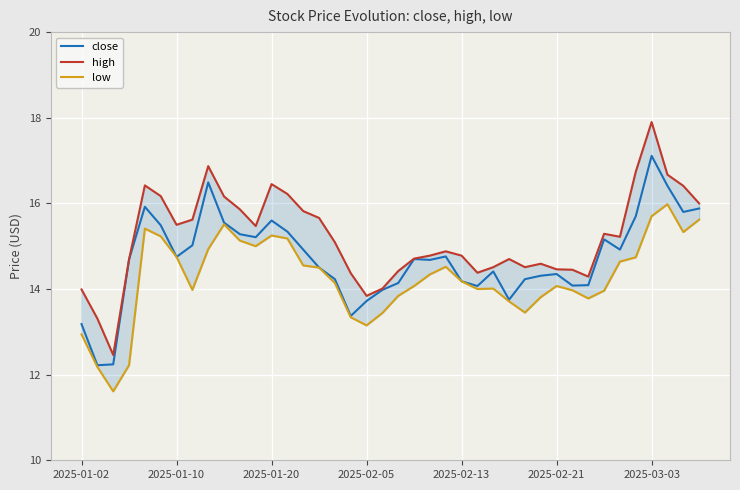

Is this an area chart (filled region under the line)?

No